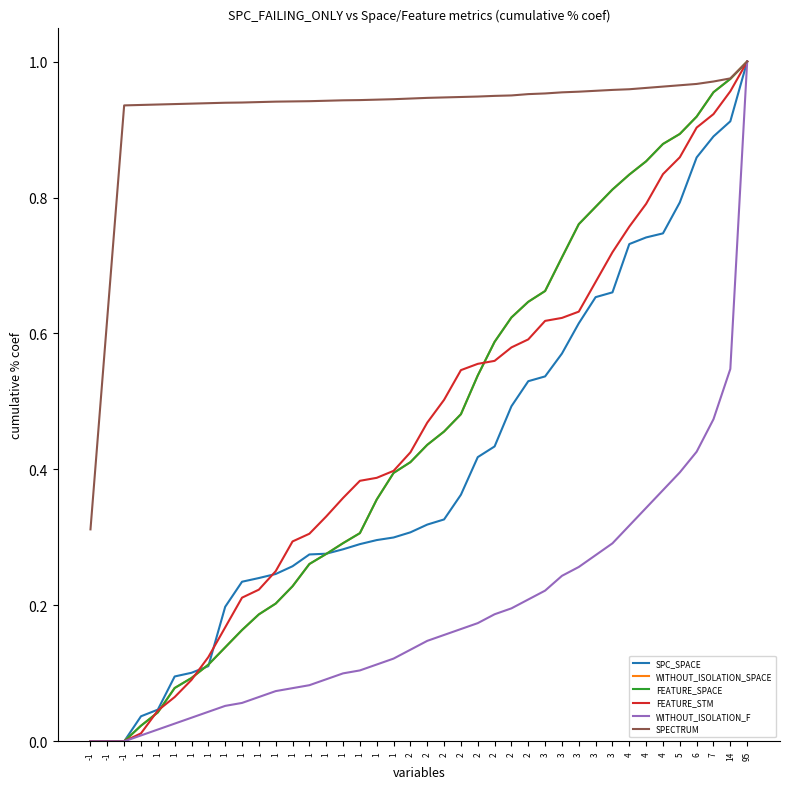

Which label corresponds to the smallest value in the chart?

-1